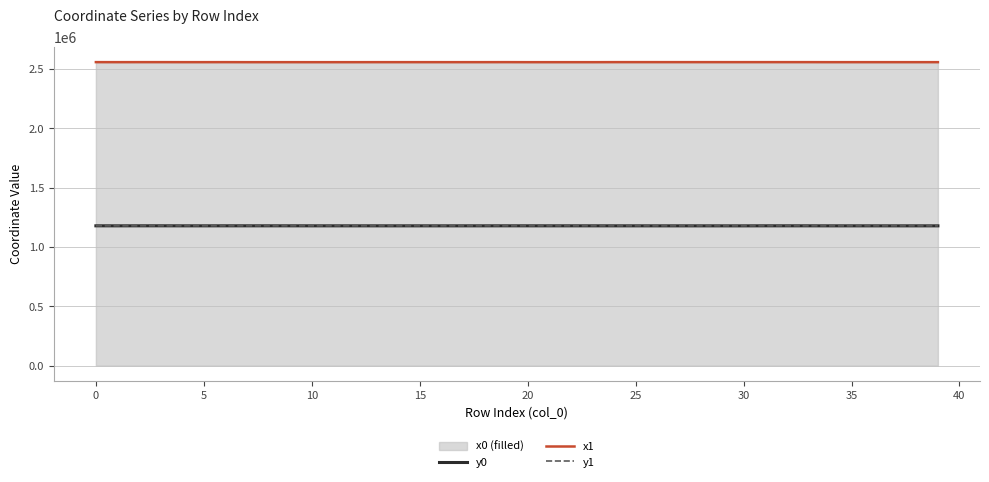

What is the highest value of the y0 series?

1178856.3